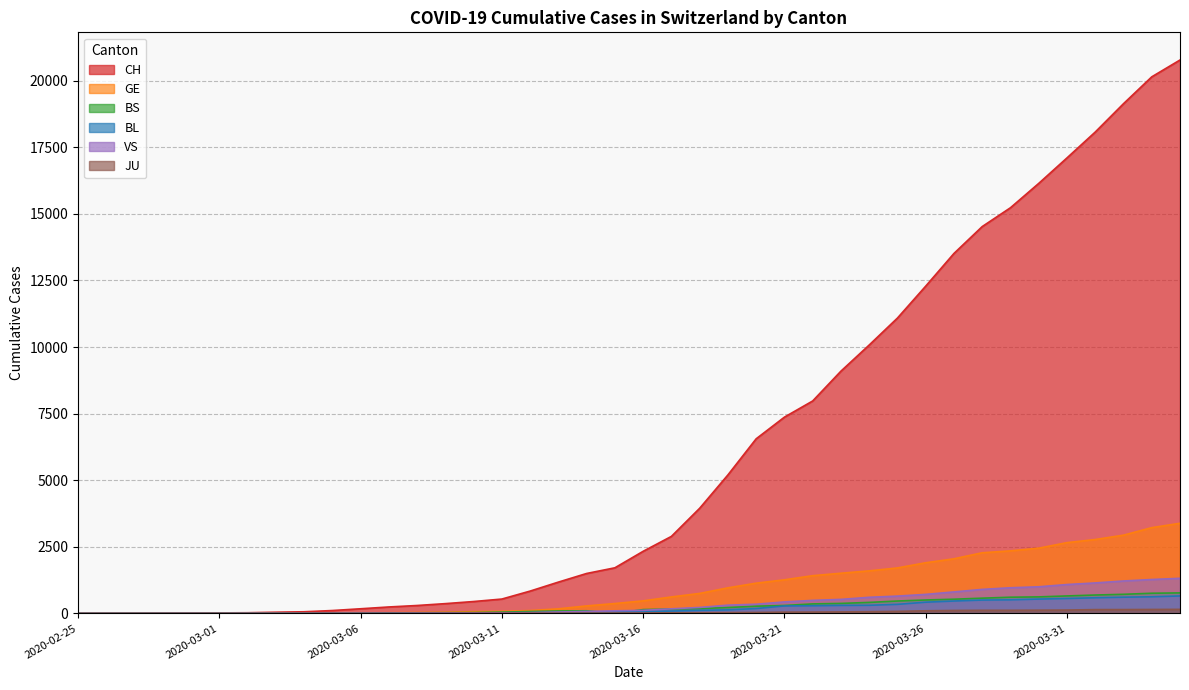

Where is BL nearest to the value 328?

2020-03-25